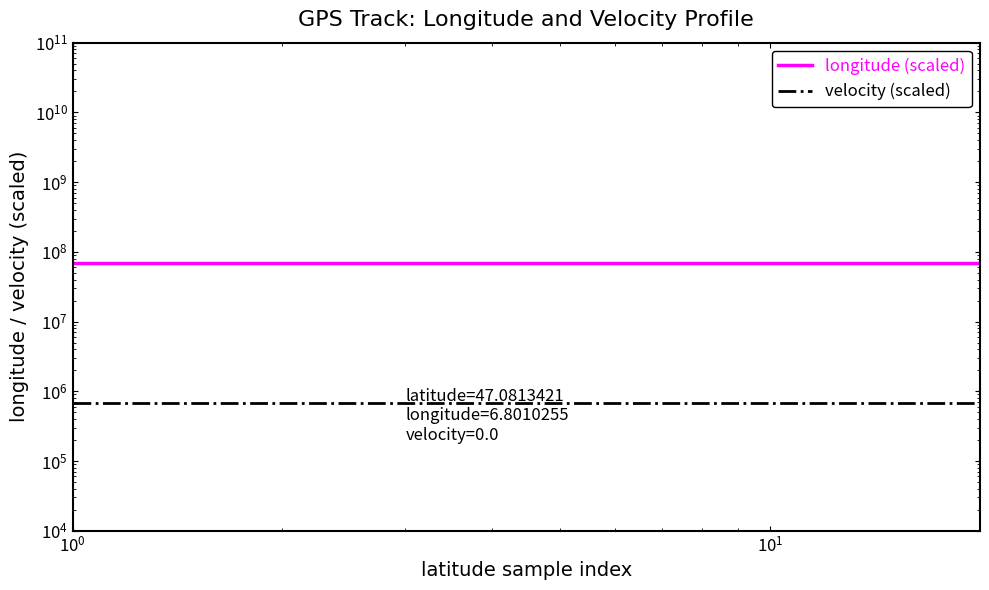

Which series has the largest total across all categories?

longitude (scaled)